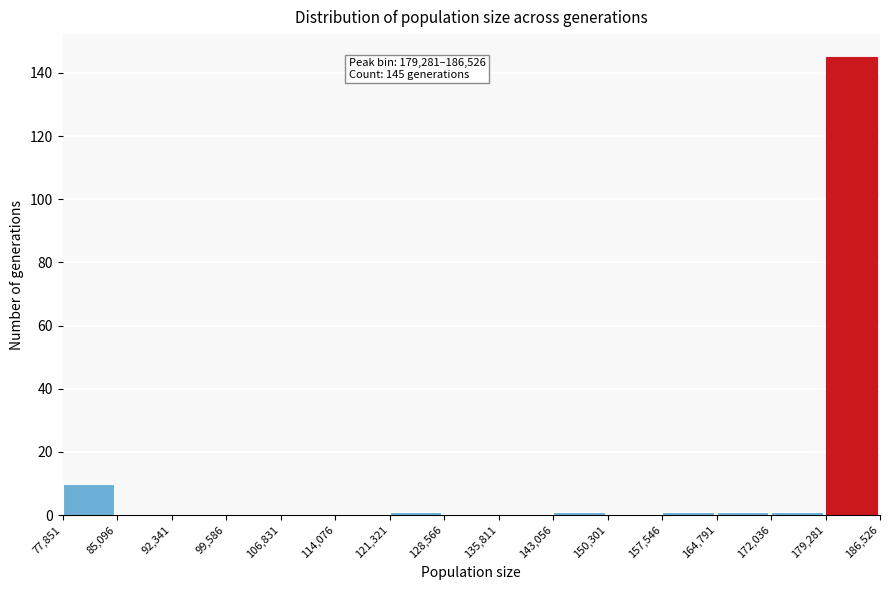

Over which range of the x-axis is the bar tallest?

179,281 to 186,526